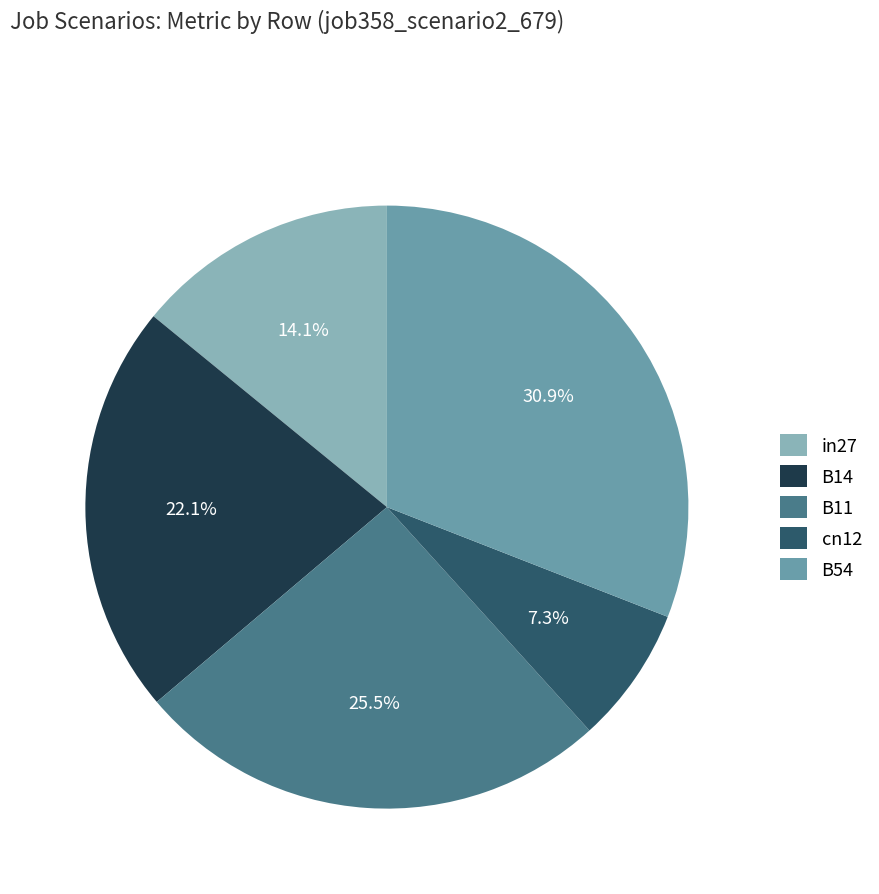

What is the smallest slice in the pie chart?

cn12